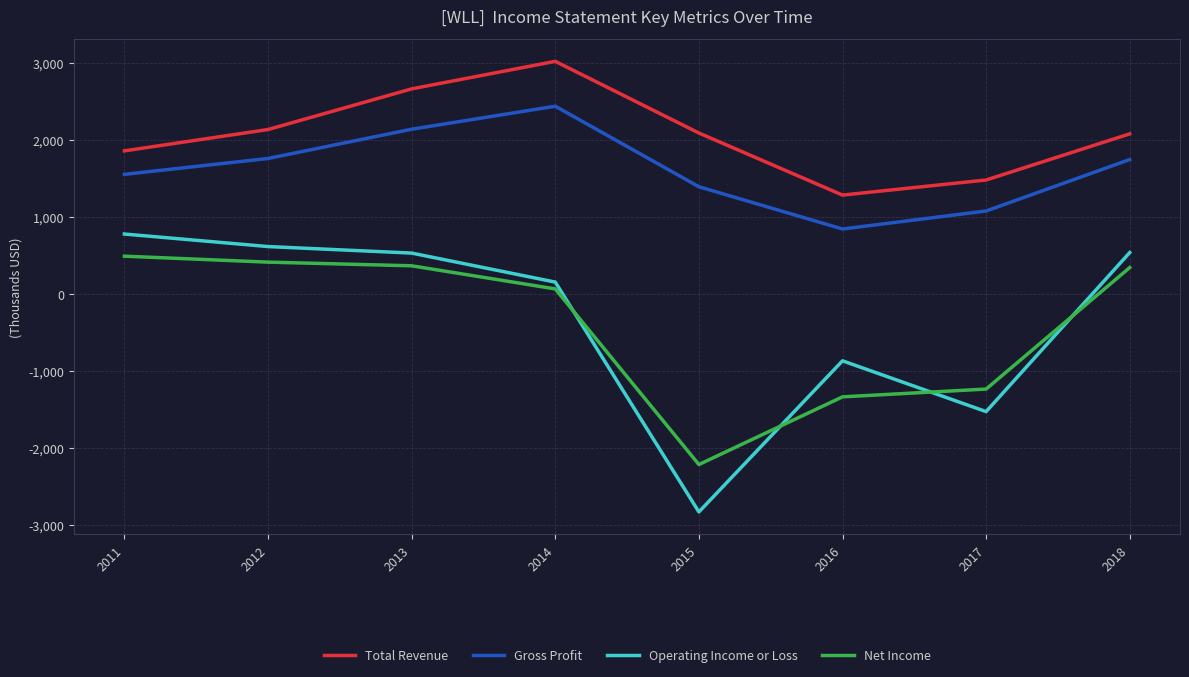

Does the chart display data point markers on the line(s)?

No